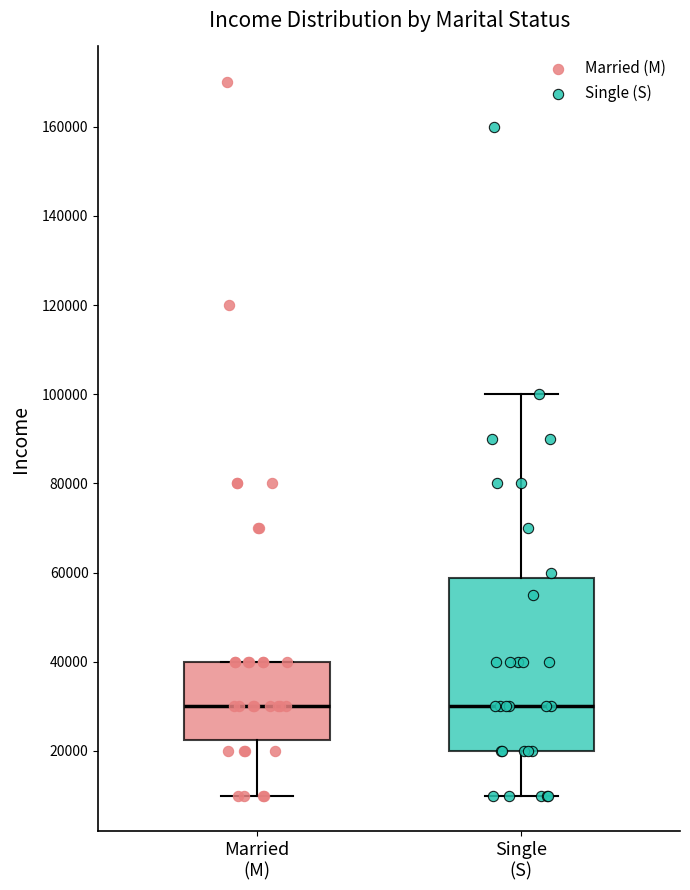

Which box is the tallest, from its lower edge to its upper edge?

Single (S)